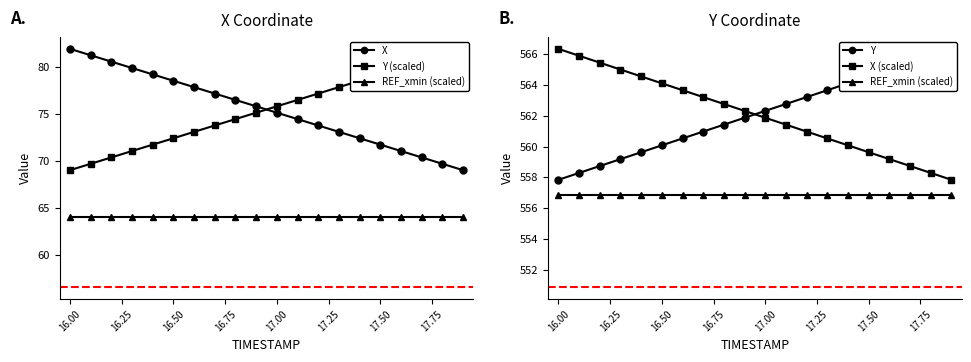

How many distinct data groups are displayed?

5